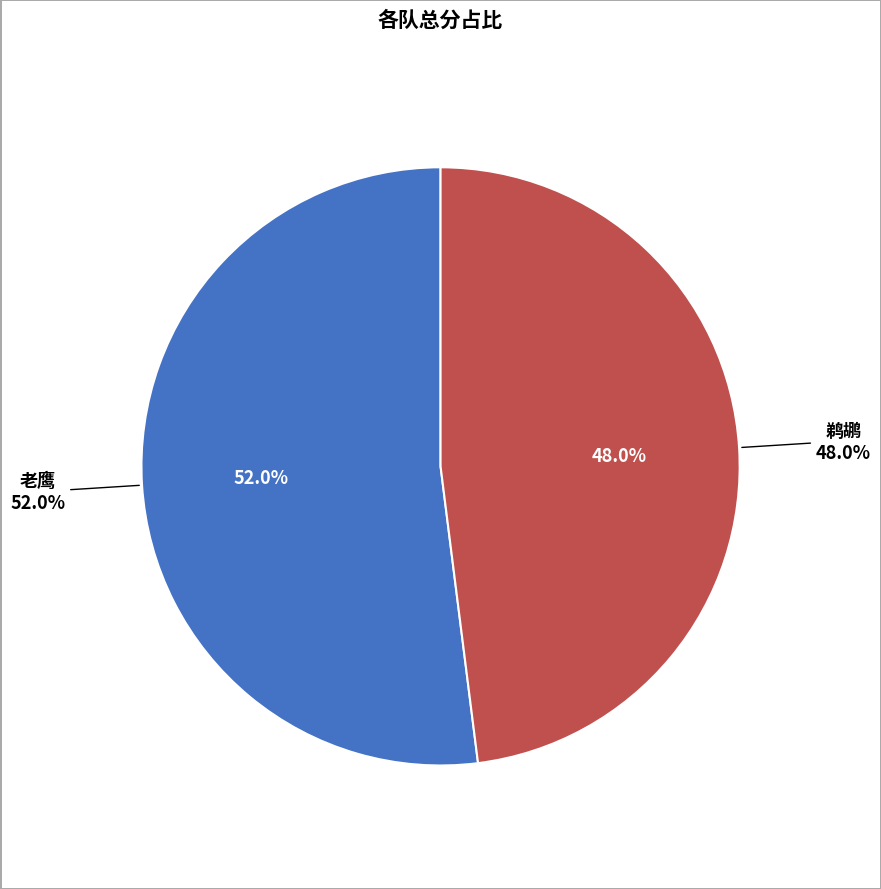

Which category has the smallest portion of the pie?

鹈鹕